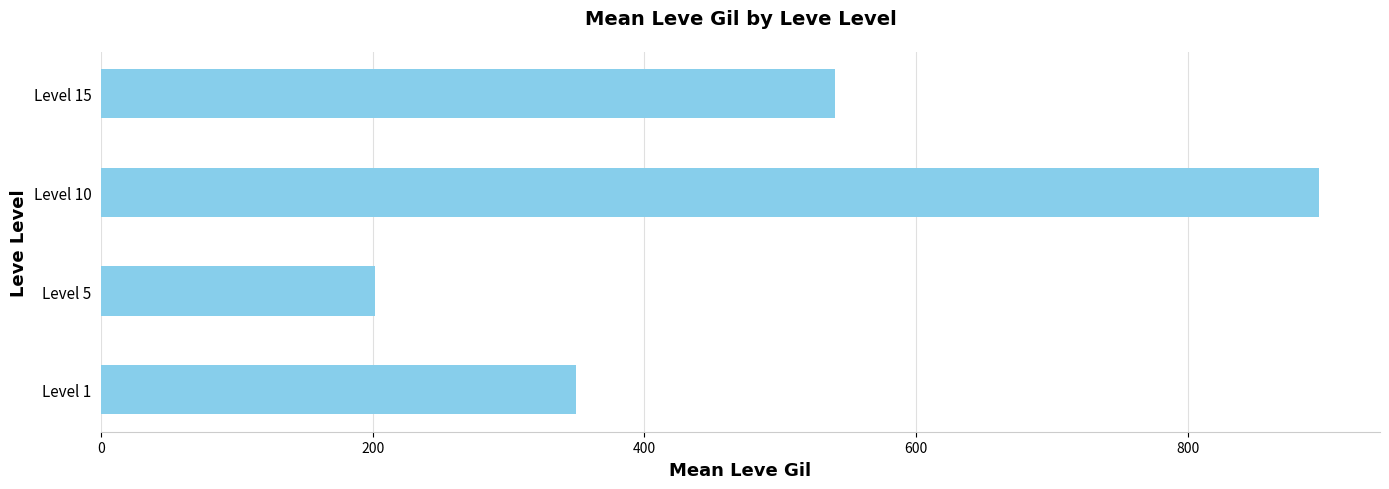

Is it true that the value at Level 1 is 349.8?

True